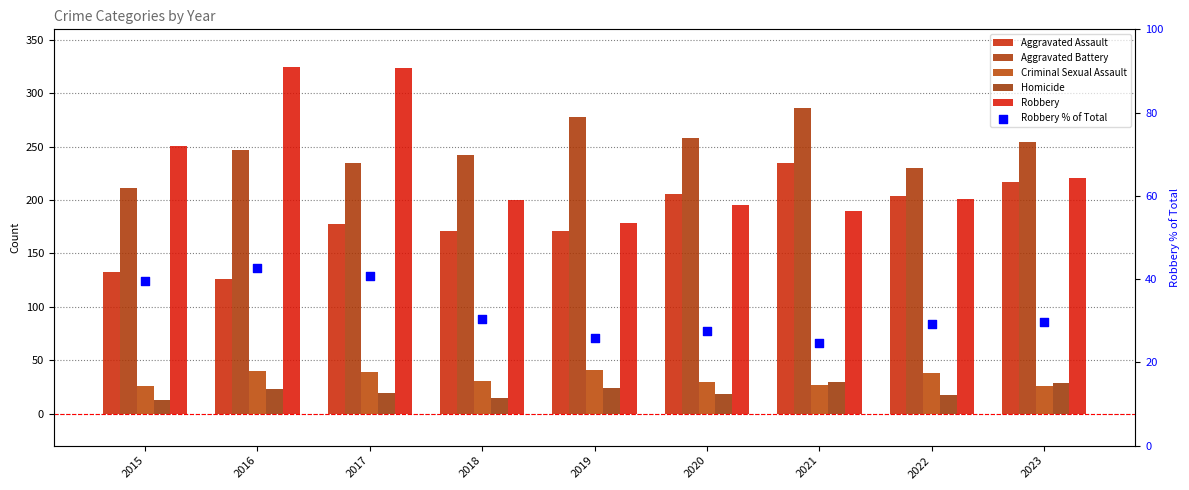

Which series contains the highest Y value?

Robbery